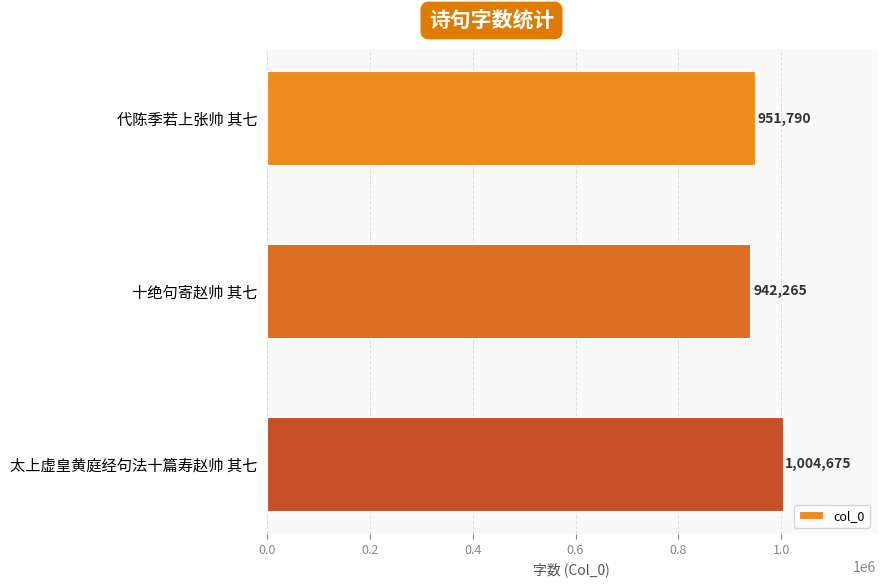

Reading bottom to top, transcribe all the data shown in this chart.

太上虚皇黄庭经句法十篇寿赵帅 其七=1004675	十绝句寄赵帅 其七=942265	代陈季若上张帅 其七=951790